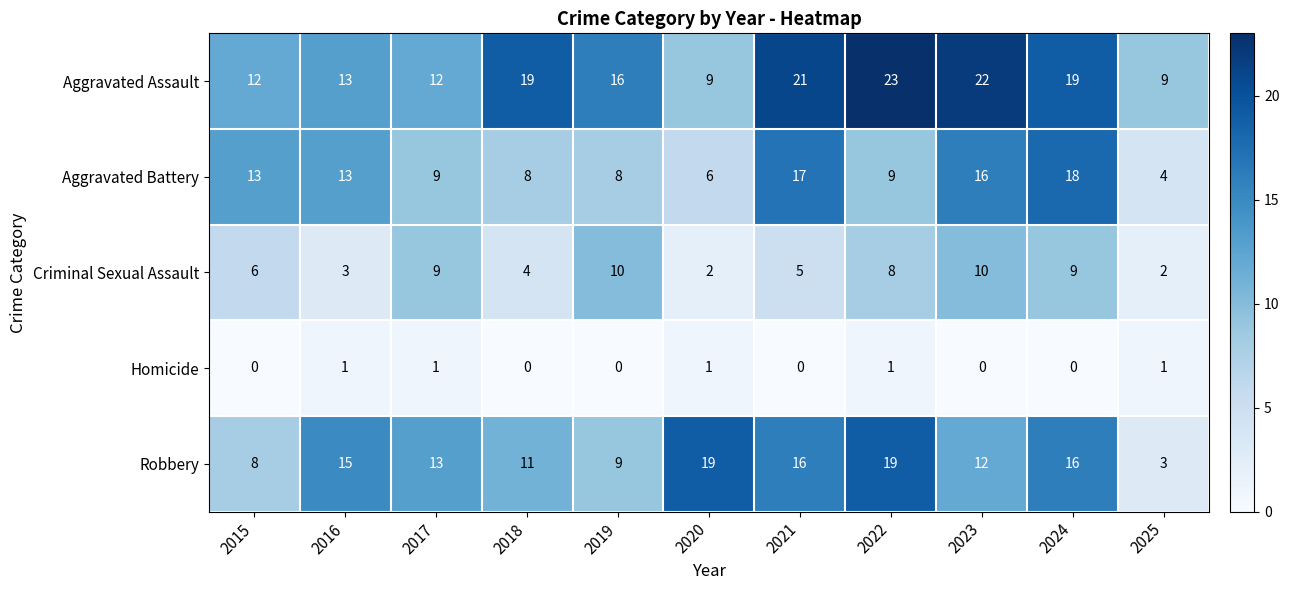

The Robbery series shows 20 at 2023. True or false?

False